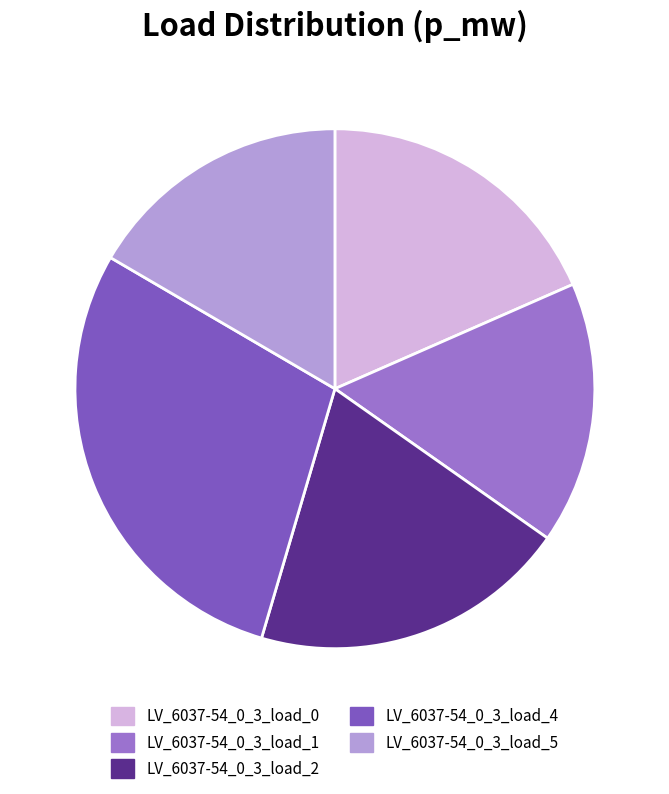

Combined, do LV_6037-54_0_3_load_5 and LV_6037-54_0_3_load_0 account for over 50%?

No